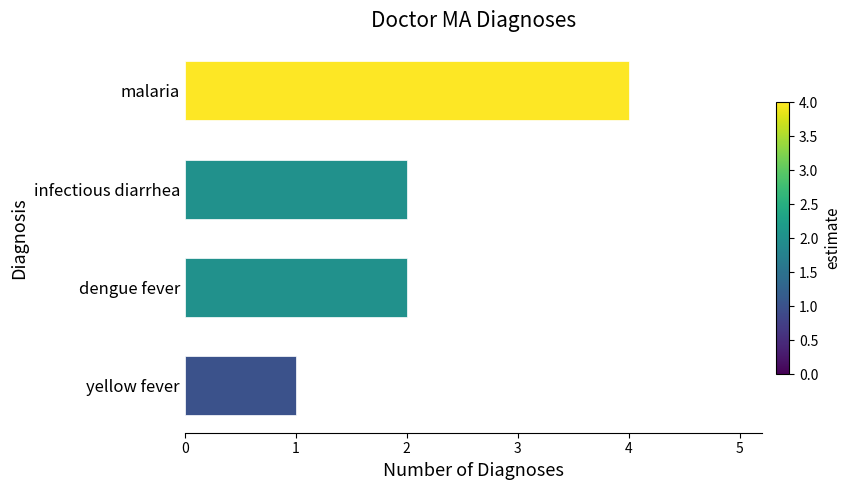

Reading top to bottom, what are all the values shown in this chart?

malaria=4	infectious diarrhea=2	dengue fever=2	yellow fever=1